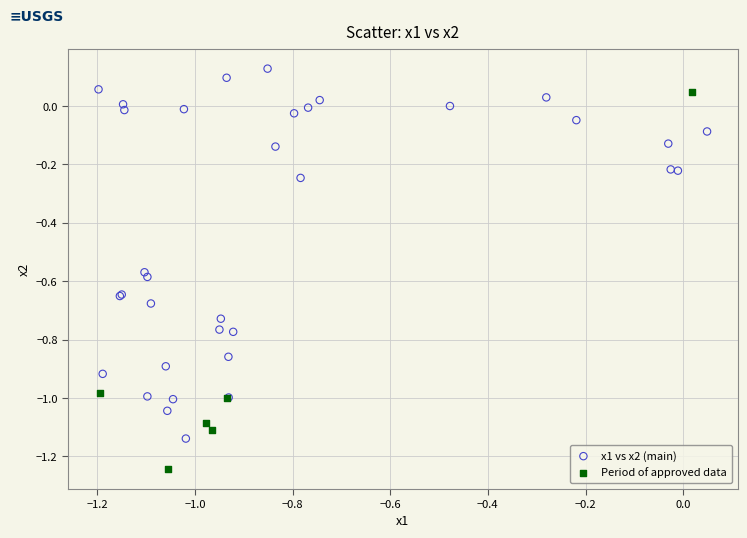

Which series reaches the maximum Y coordinate?

x1 vs x2 (main)